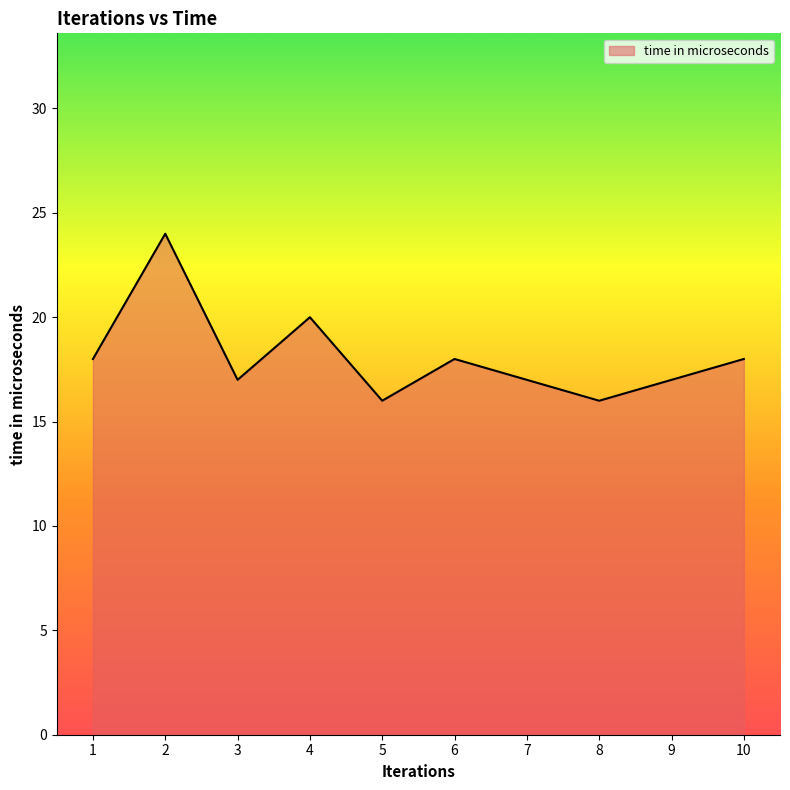

What is the change in value from 2 to 4?

-4